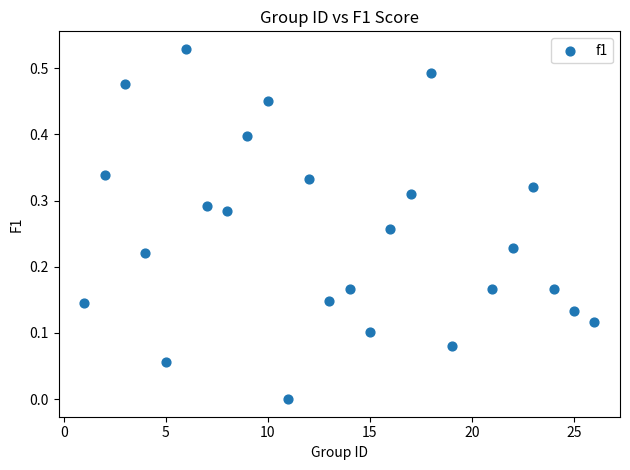

What is the range of X values (max minus min)?

25.0